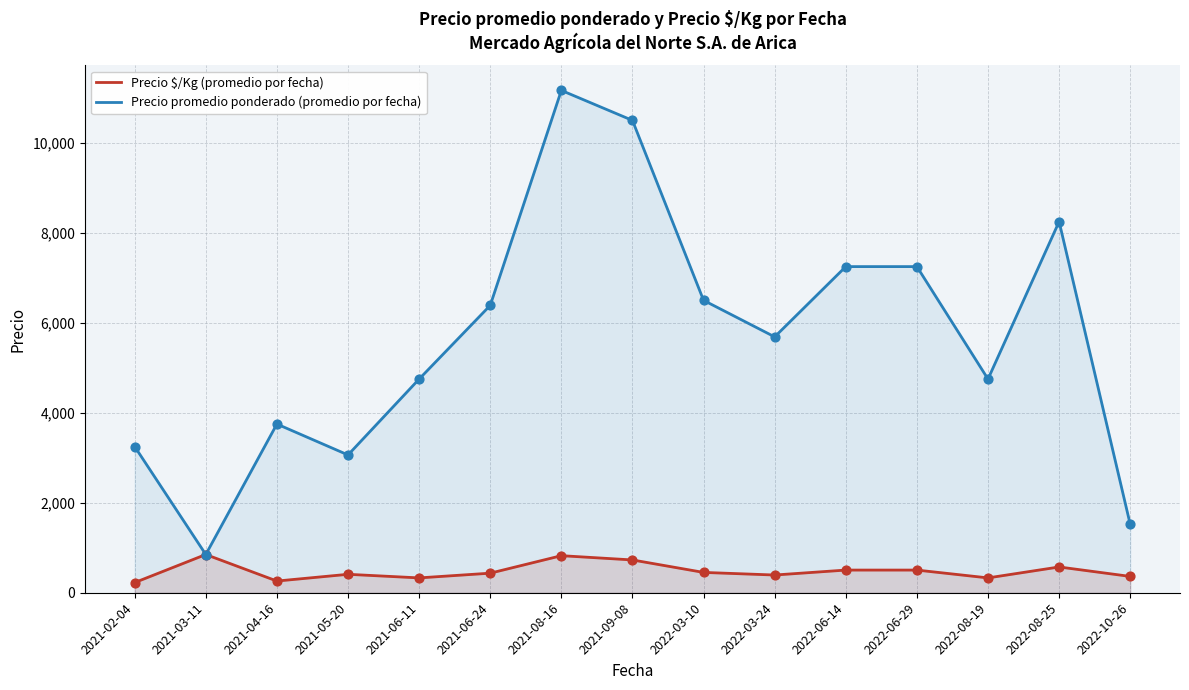

Which series has the widest spread of Y values?

Precio promedio ponderado (promedio por fecha)